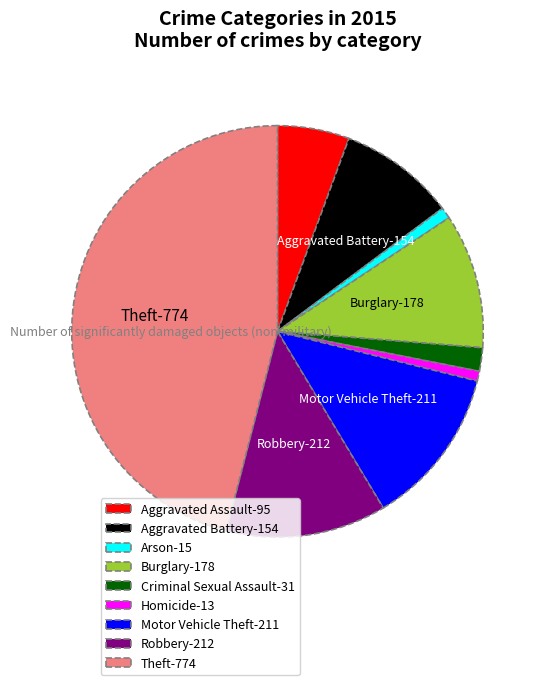

True or false: Arson-15 accounts for 1% of the total.

True